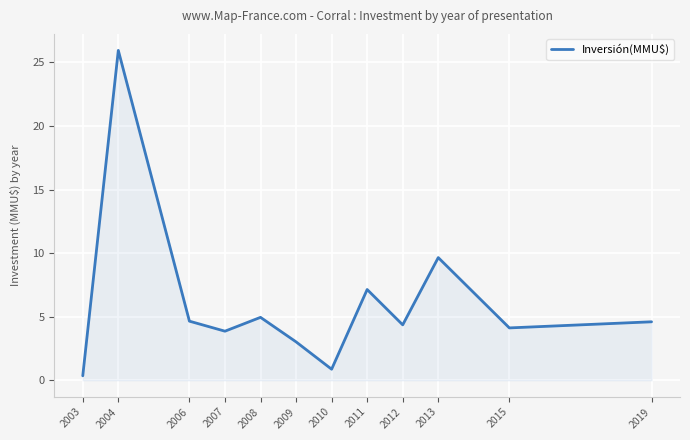

Which category has the lowest value across all series?

2003